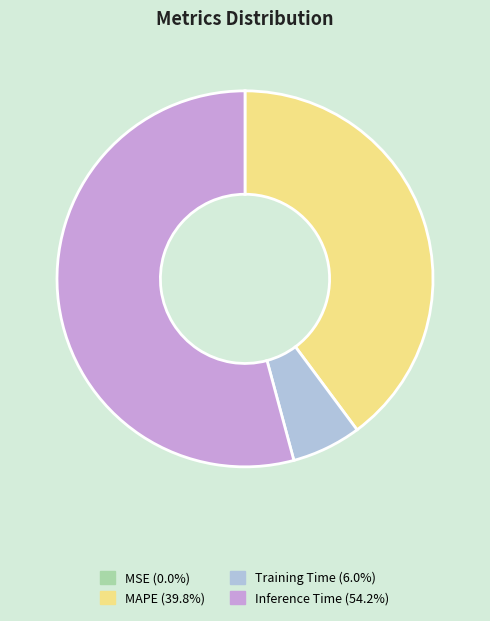

Is there any slice that represents more than half of the pie?

Yes